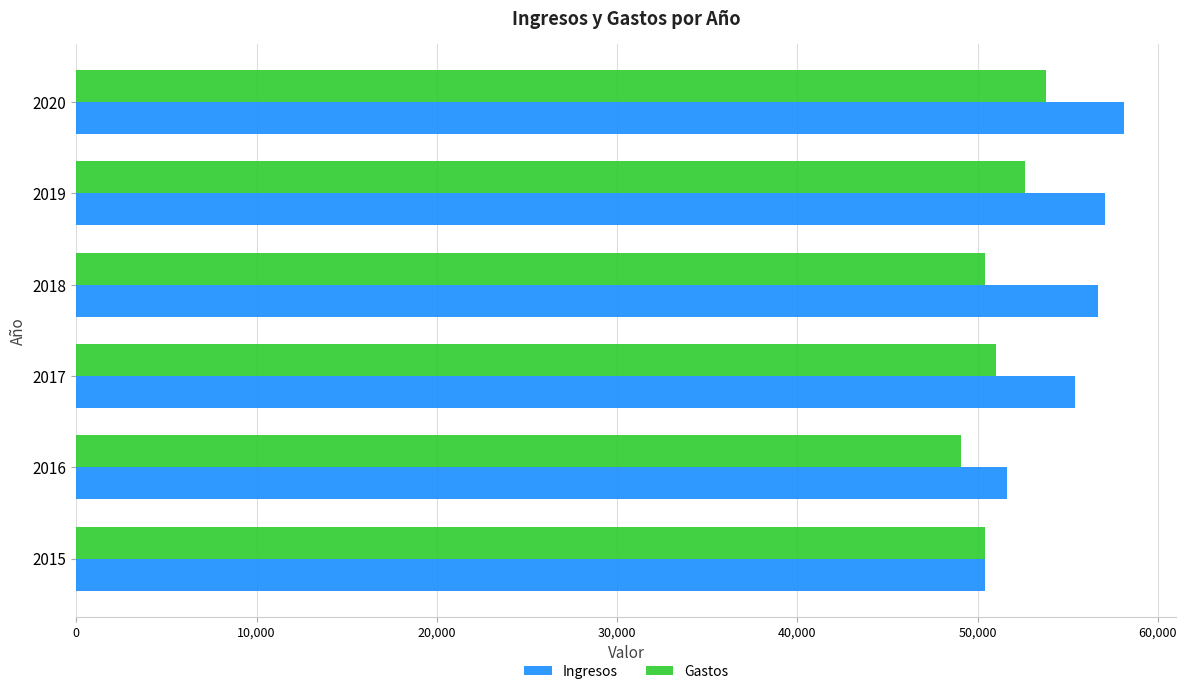

The Ingresos series shows 56700 at 2018. True or false?

True